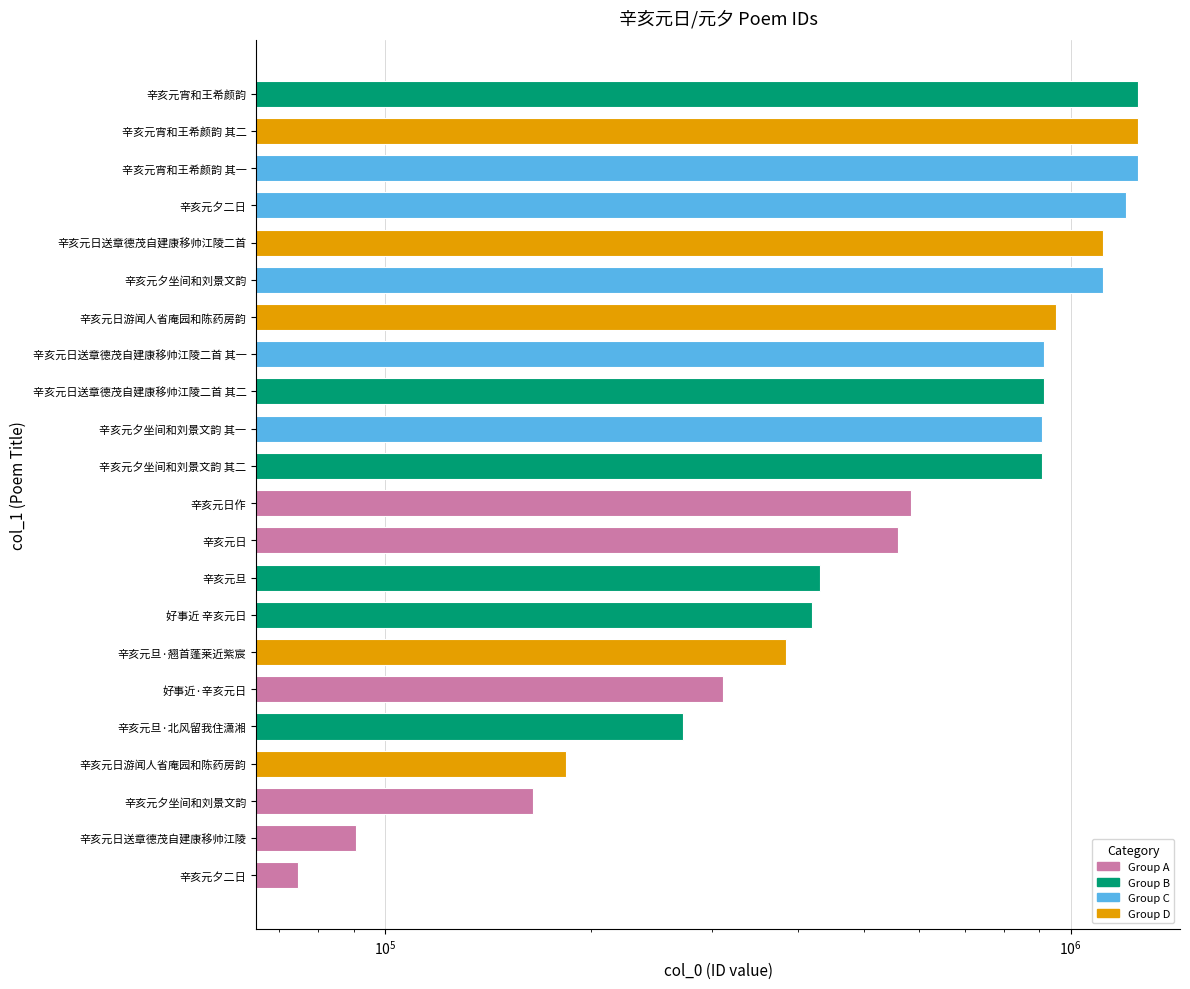

Count the number of categories in the chart.

22